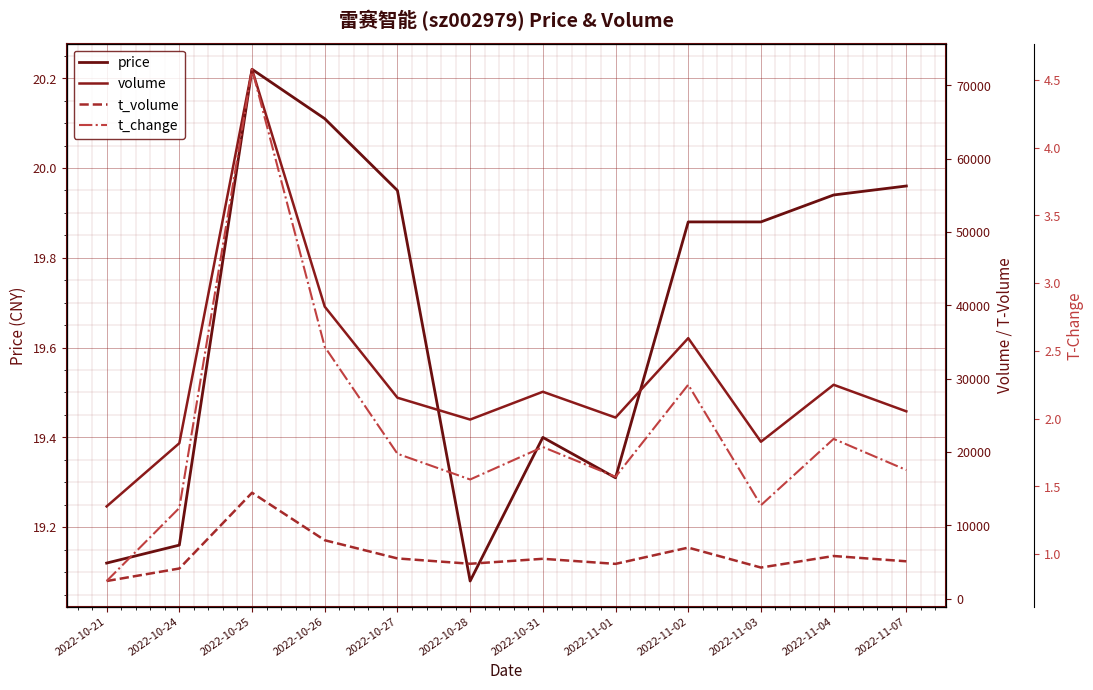

True or false: price and t_change cross at least once.

False